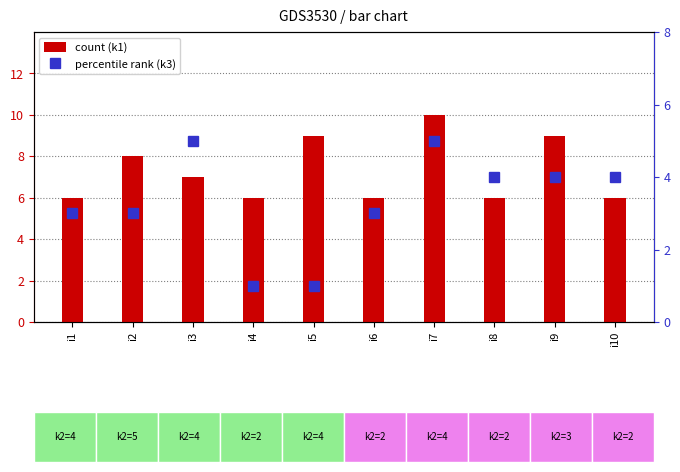

List the series in order of their peak value, lowest first.

k3, k1